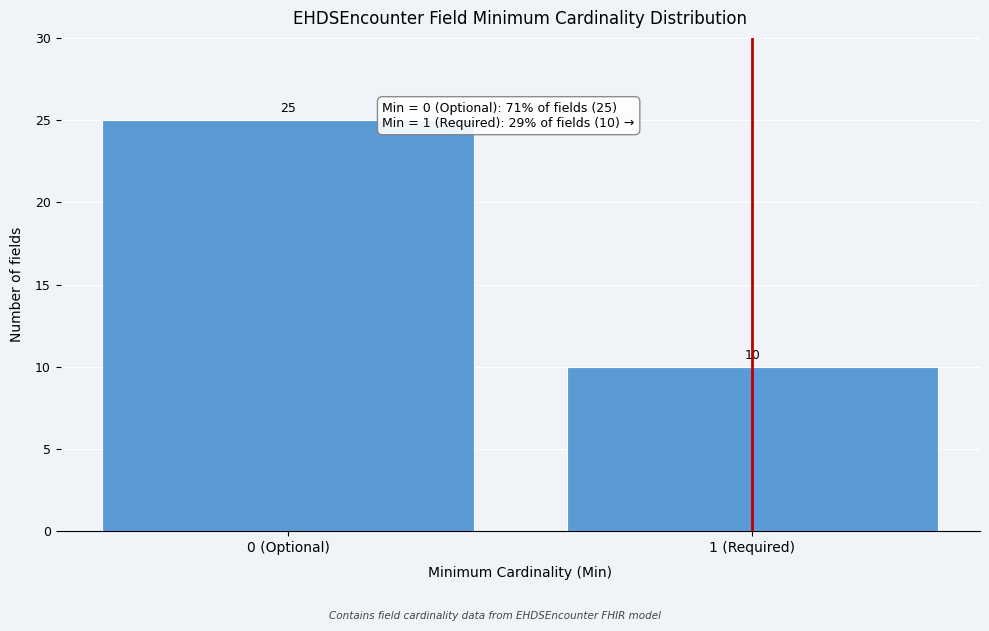

Reading left to right, extract all data points from this chart.

0 (Optional)=25	1 (Required)=10